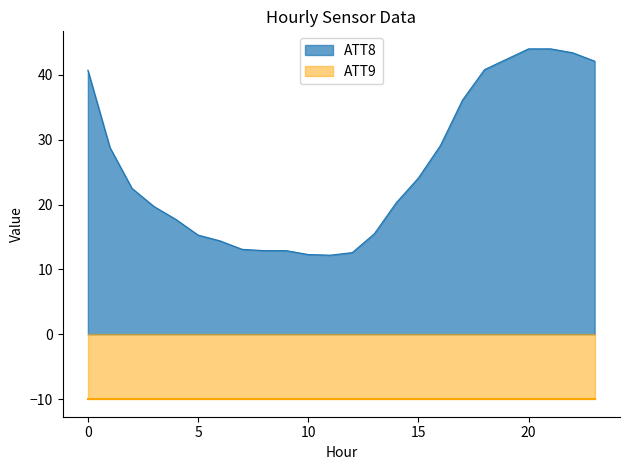

True or false: the data shows 44.0 at 21.

True